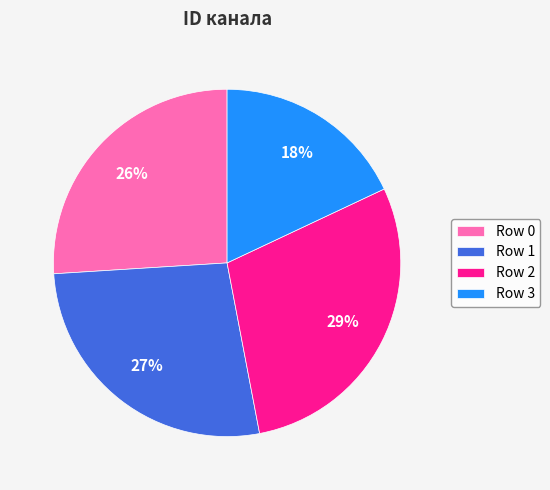

Does any single category account for the majority?

No